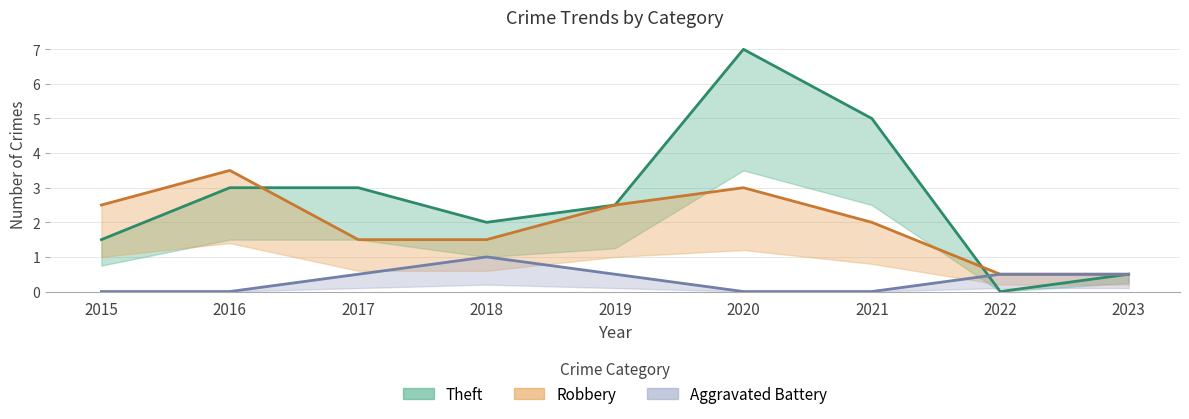

What are all the series names shown in the legend?

Aggravated Battery, Robbery, Theft